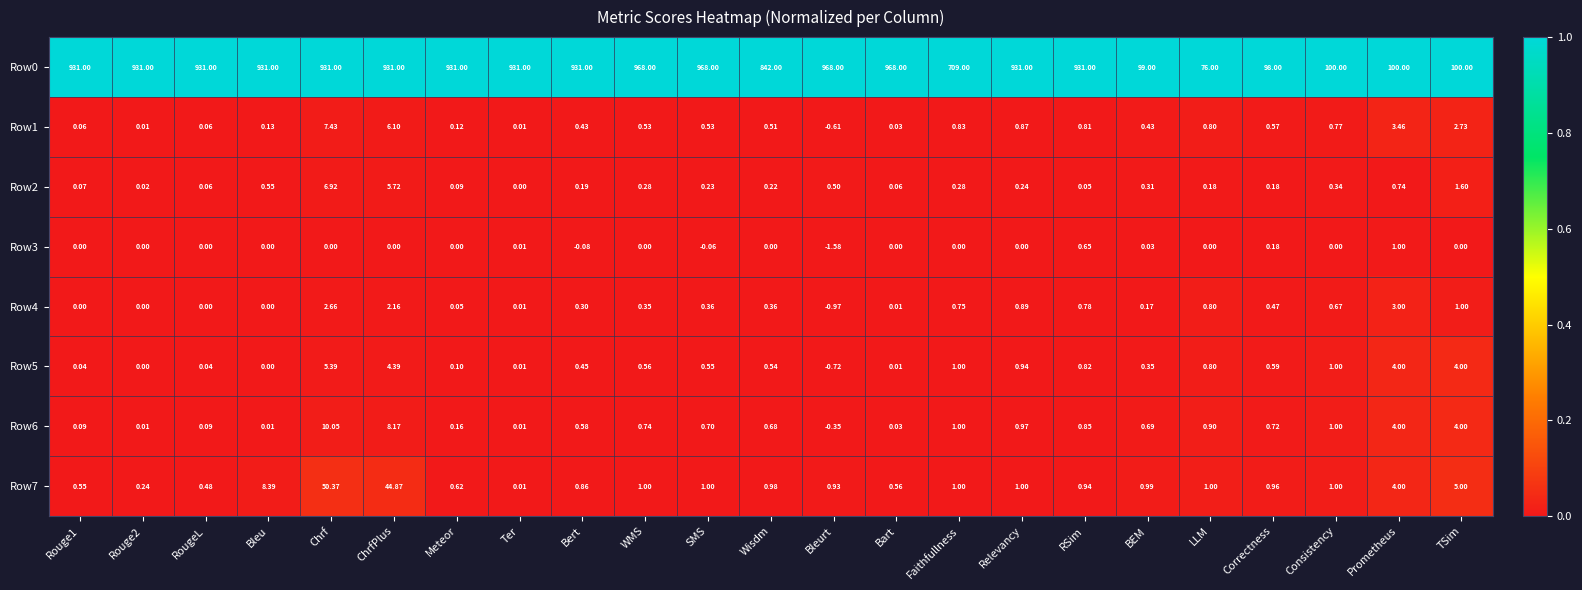

At which label does Row3 reach its peak?

Prometheus